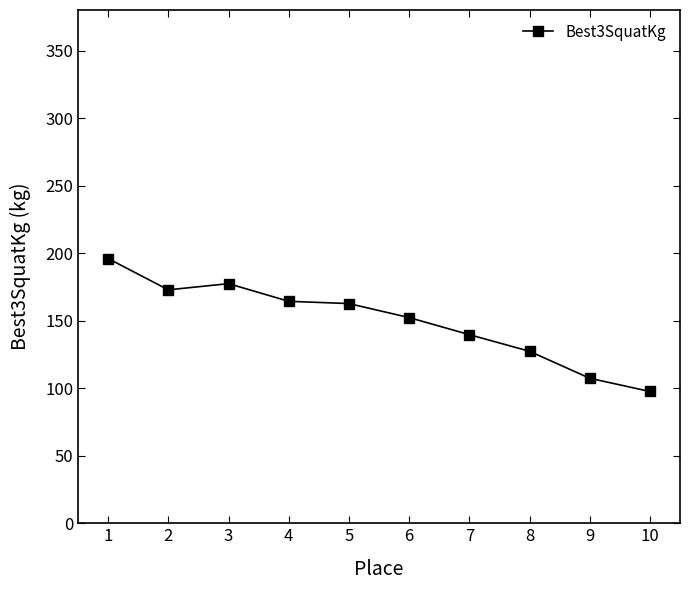

What is the value of the 8th point from the left?

127.3